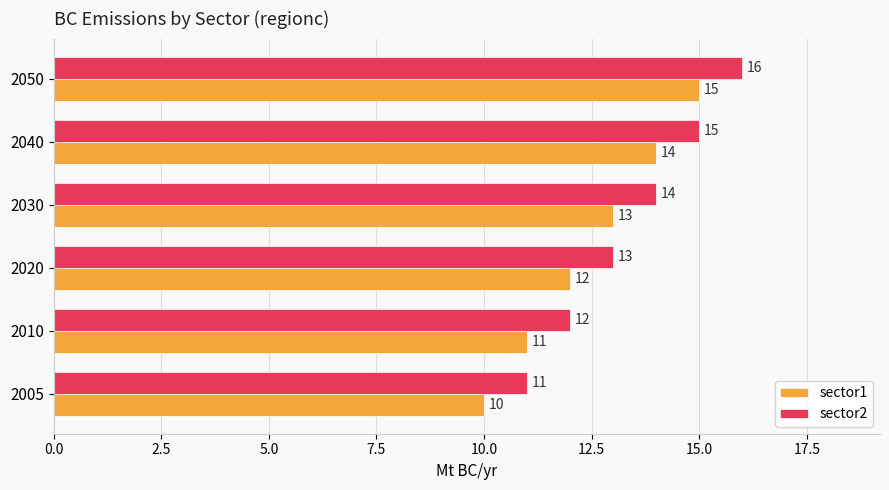

What is the difference between the maximum and minimum values in the sector1 series?

5